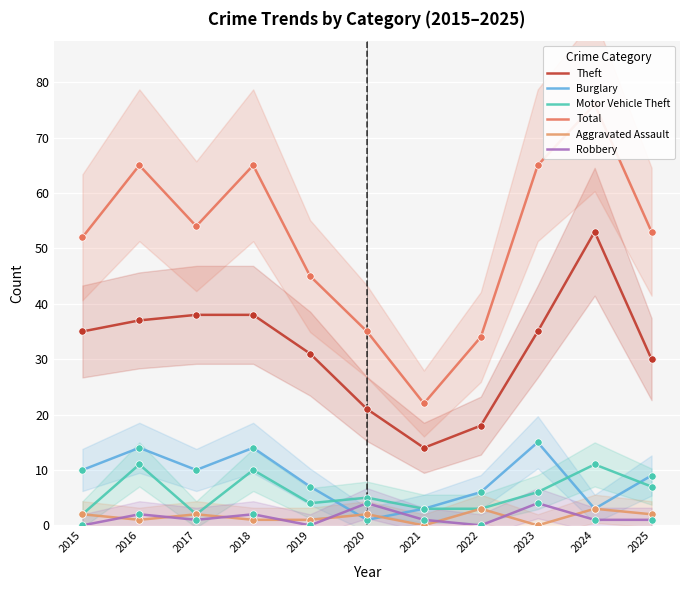

Which series reaches the maximum Y coordinate?

Total